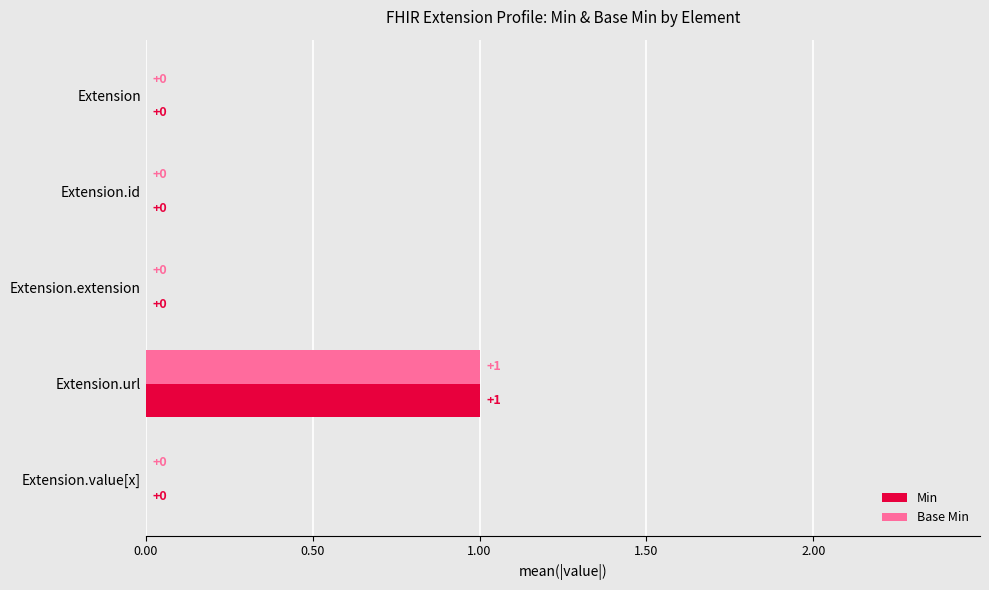

How many positive values does the Base Min series have?

1